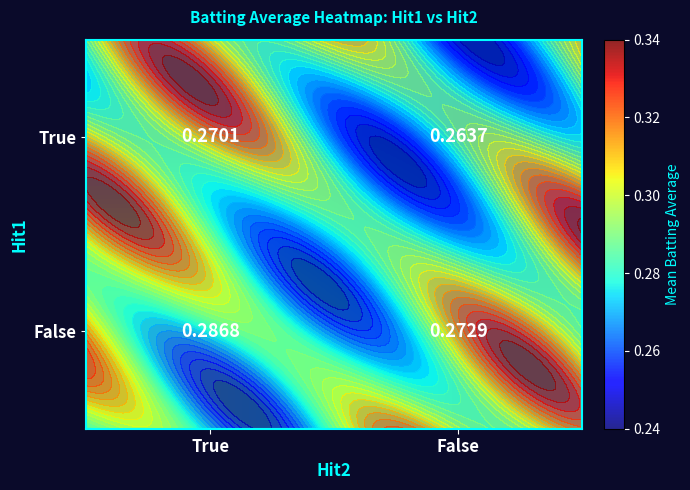

List the labels in order of True value, smallest first.

False, True